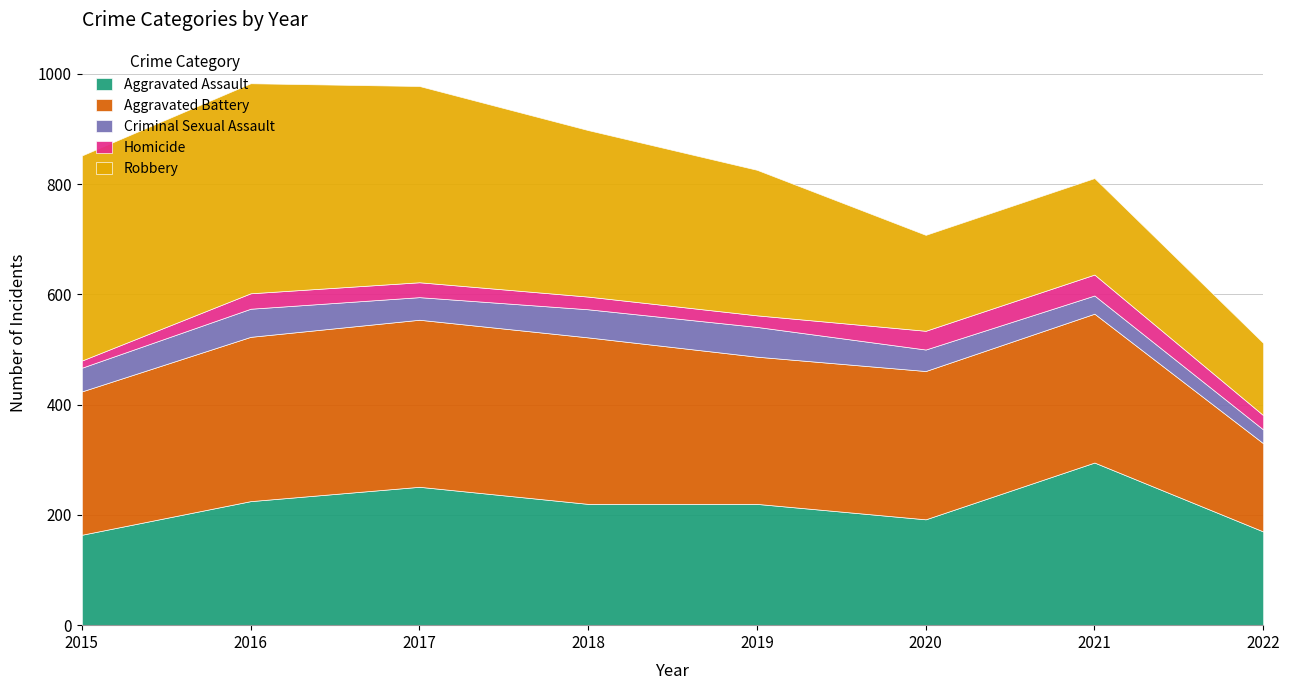

Which series has the largest total across all categories?

Robbery